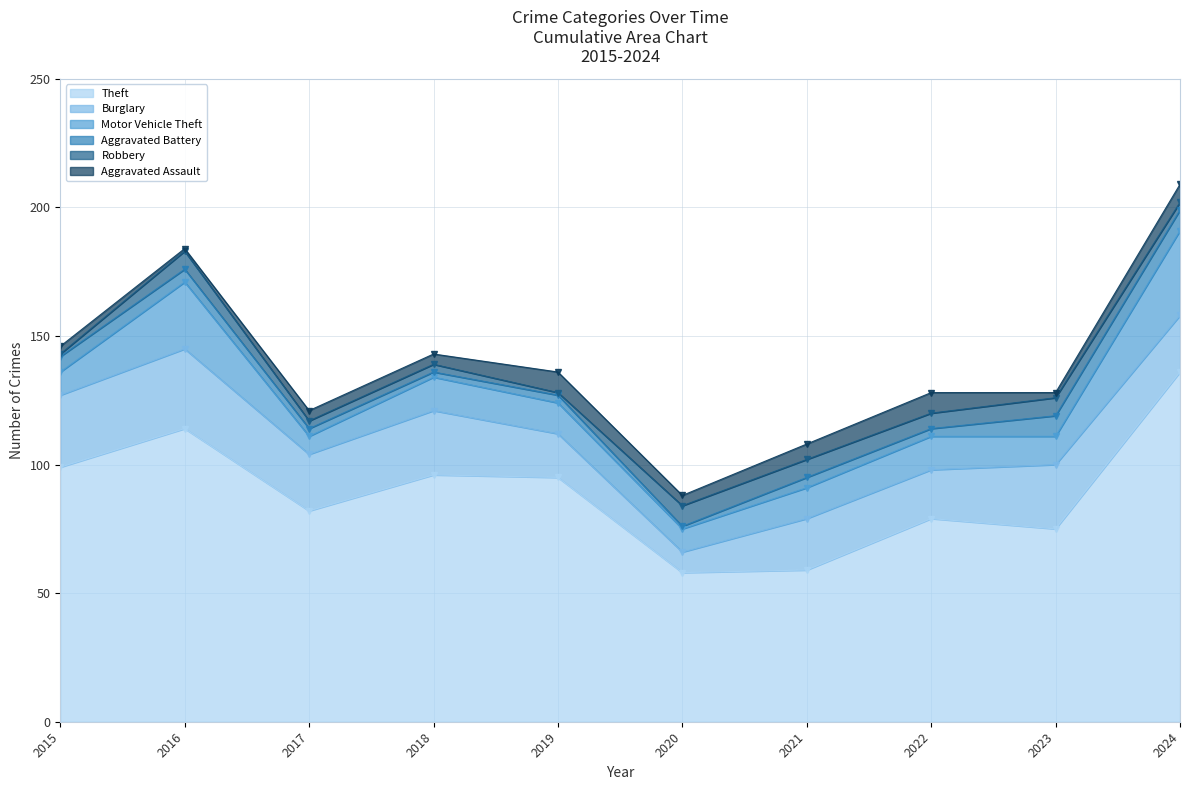

What is the value of the Aggravated Assault point at the 3rd from the left?

4